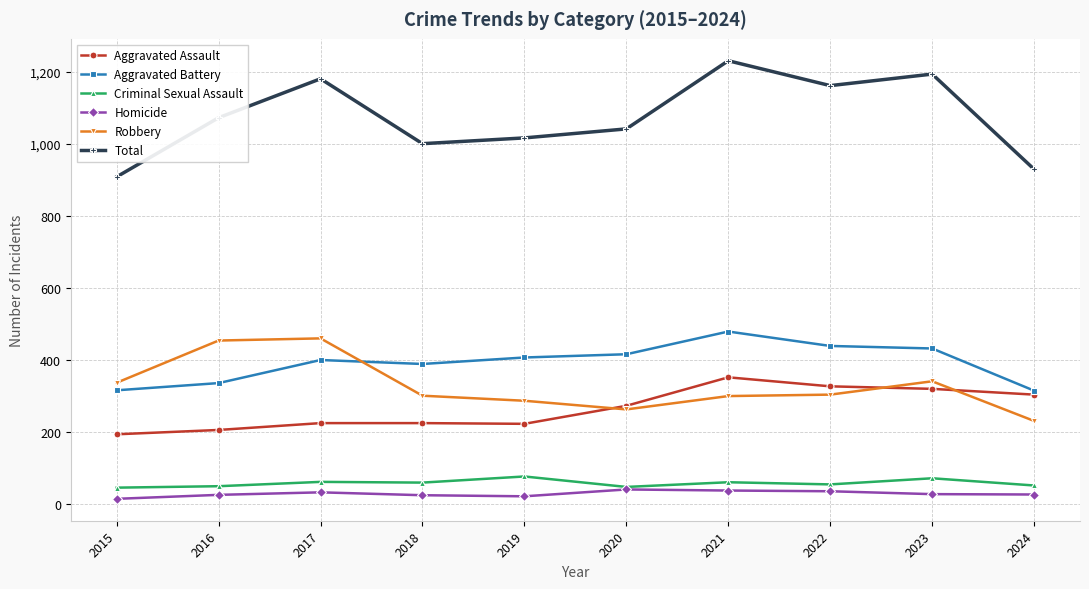

Is the value of Homicide at 2019 greater than the value of Criminal Sexual Assault at 2020?

No